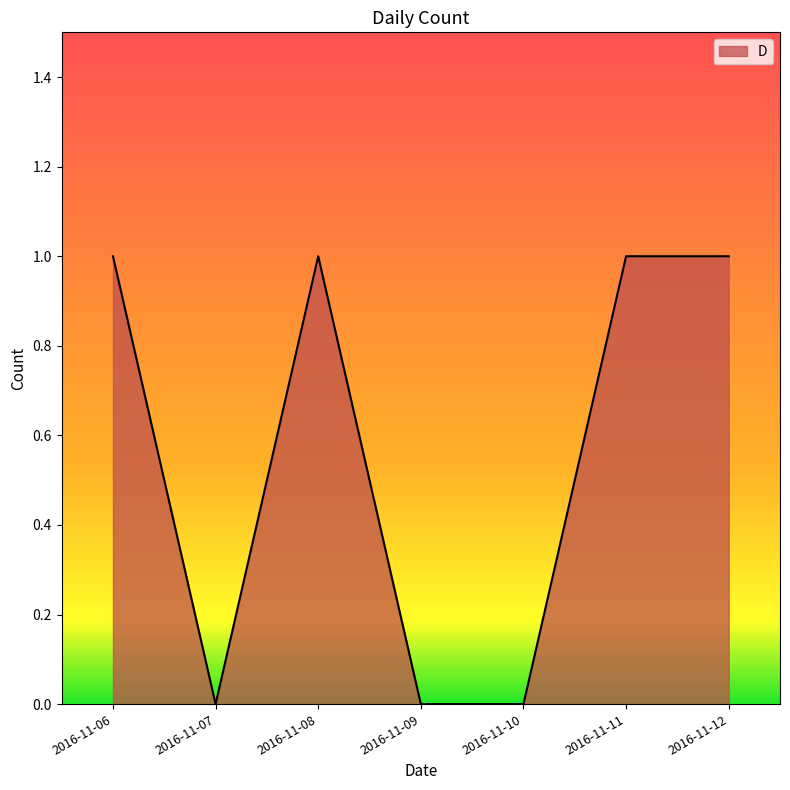

The chart shows a value of 0 at 2016-11-09. True or false?

True